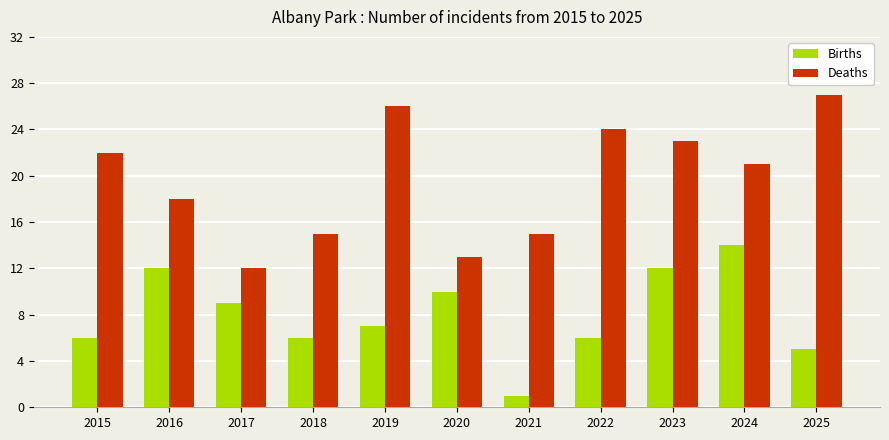

What is the difference between the maximum and minimum values in the Births series?

13